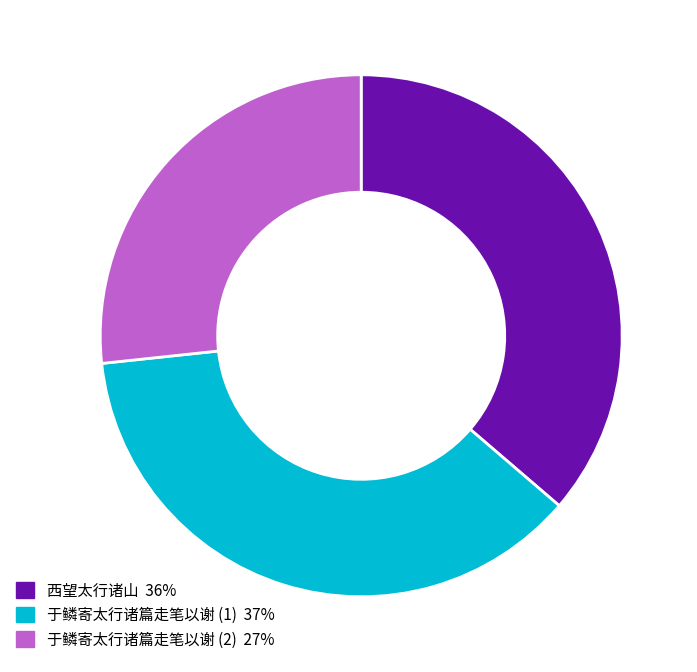

Does any single category account for the majority?

No